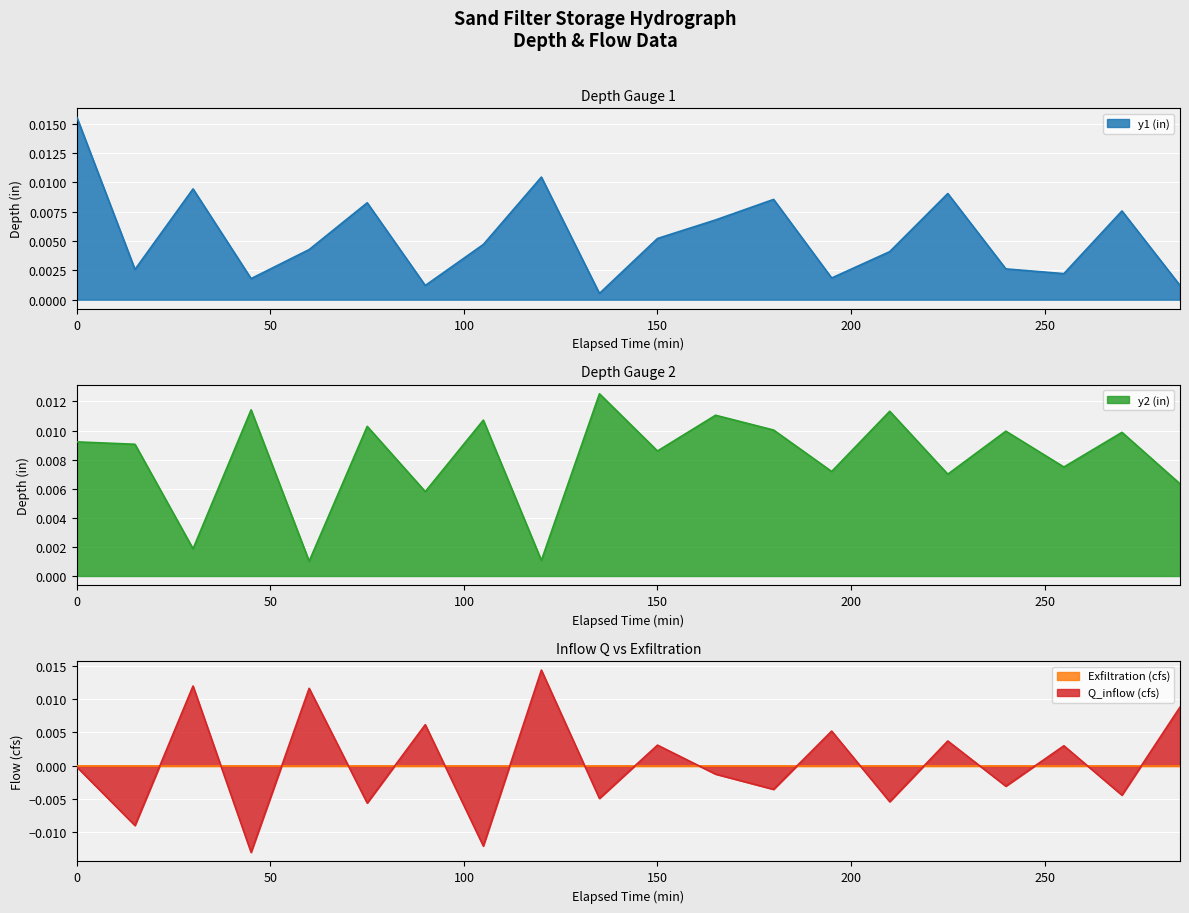

Is the value of y1 (in) at 45 greater than the value of Q_inflow (cfs) at 75?

Yes